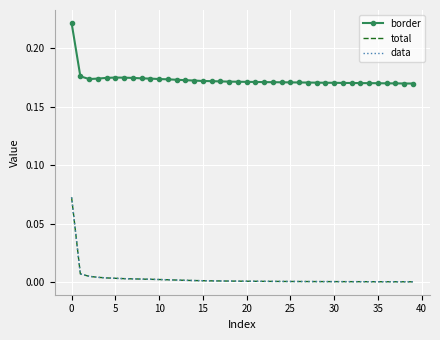

At which category does the chart reach its minimum across all series?

39